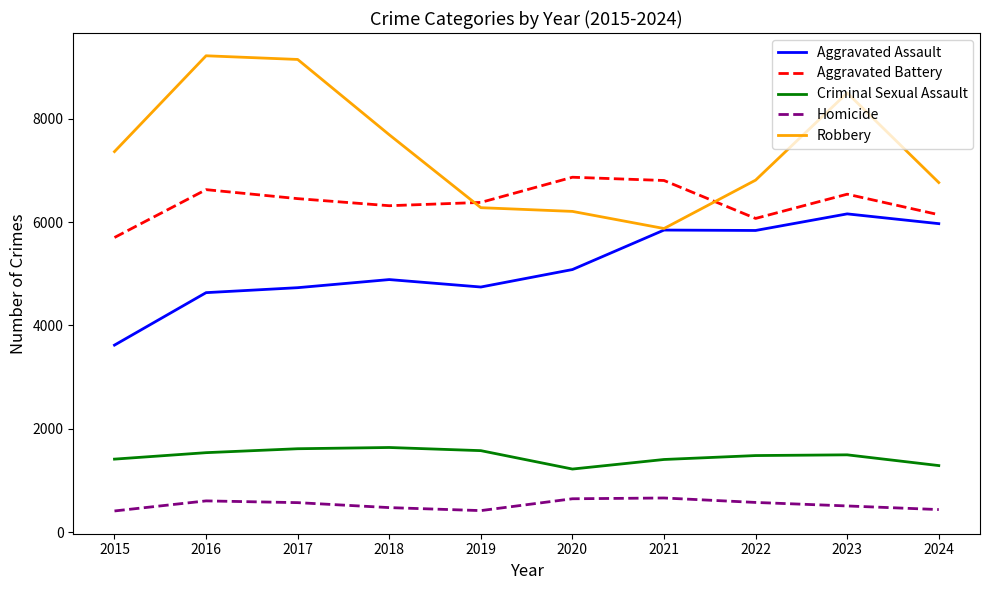

List the series in order of their peak value, highest first.

Robbery, Aggravated Battery, Aggravated Assault, Criminal Sexual Assault, Homicide